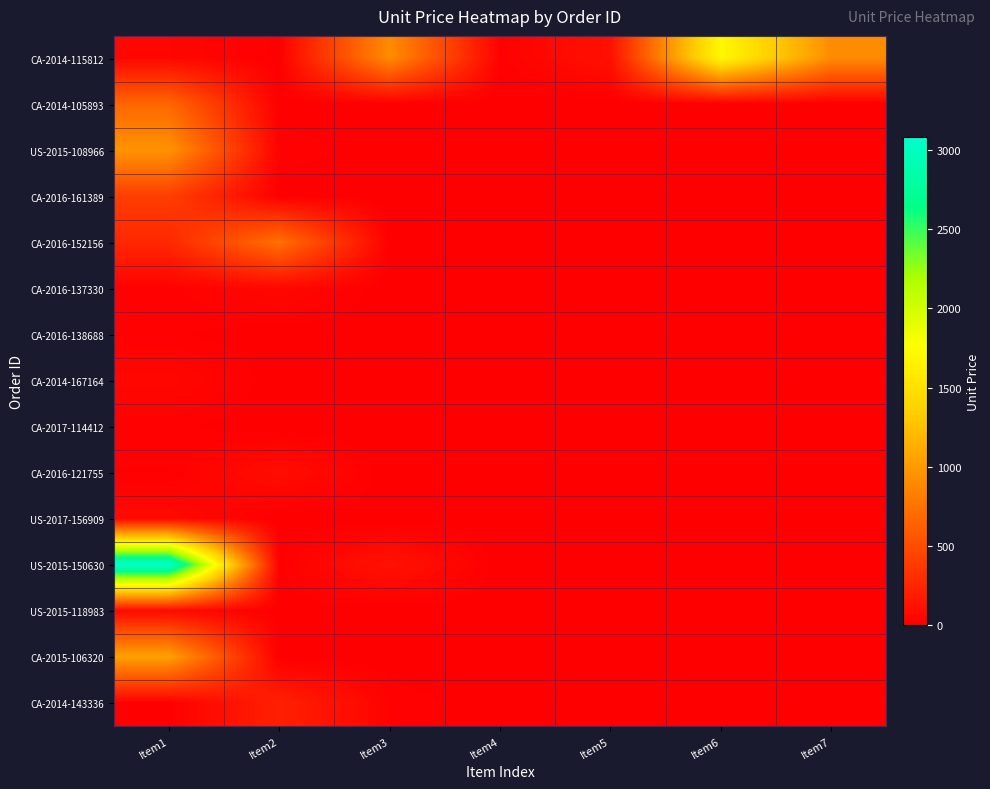

What is the total value across all series at Item6?

1706.2